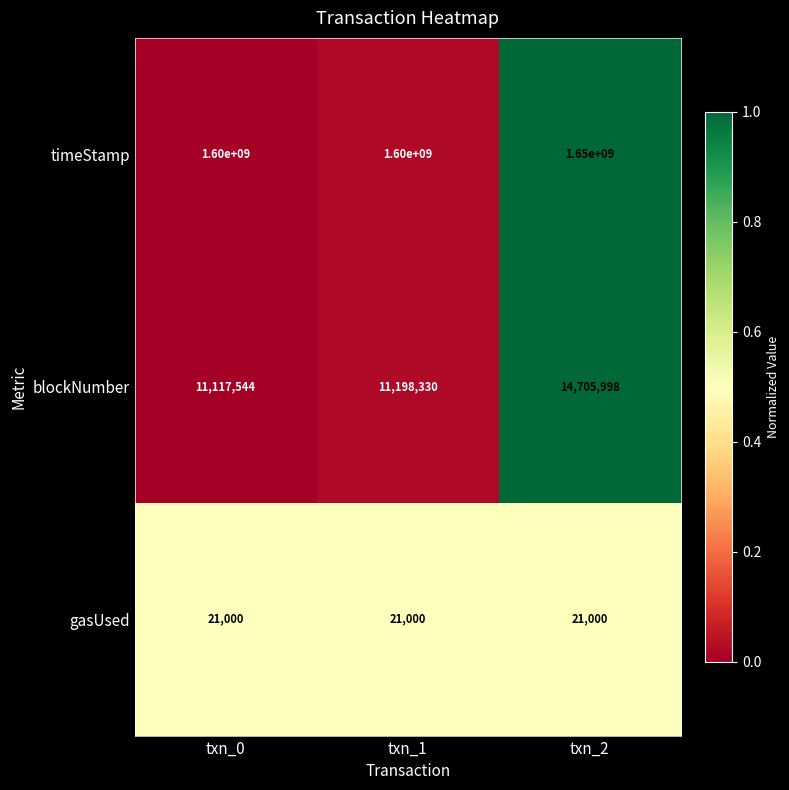

At txn_1, list the series in order from largest to smallest.

timeStamp, blockNumber, gasUsed